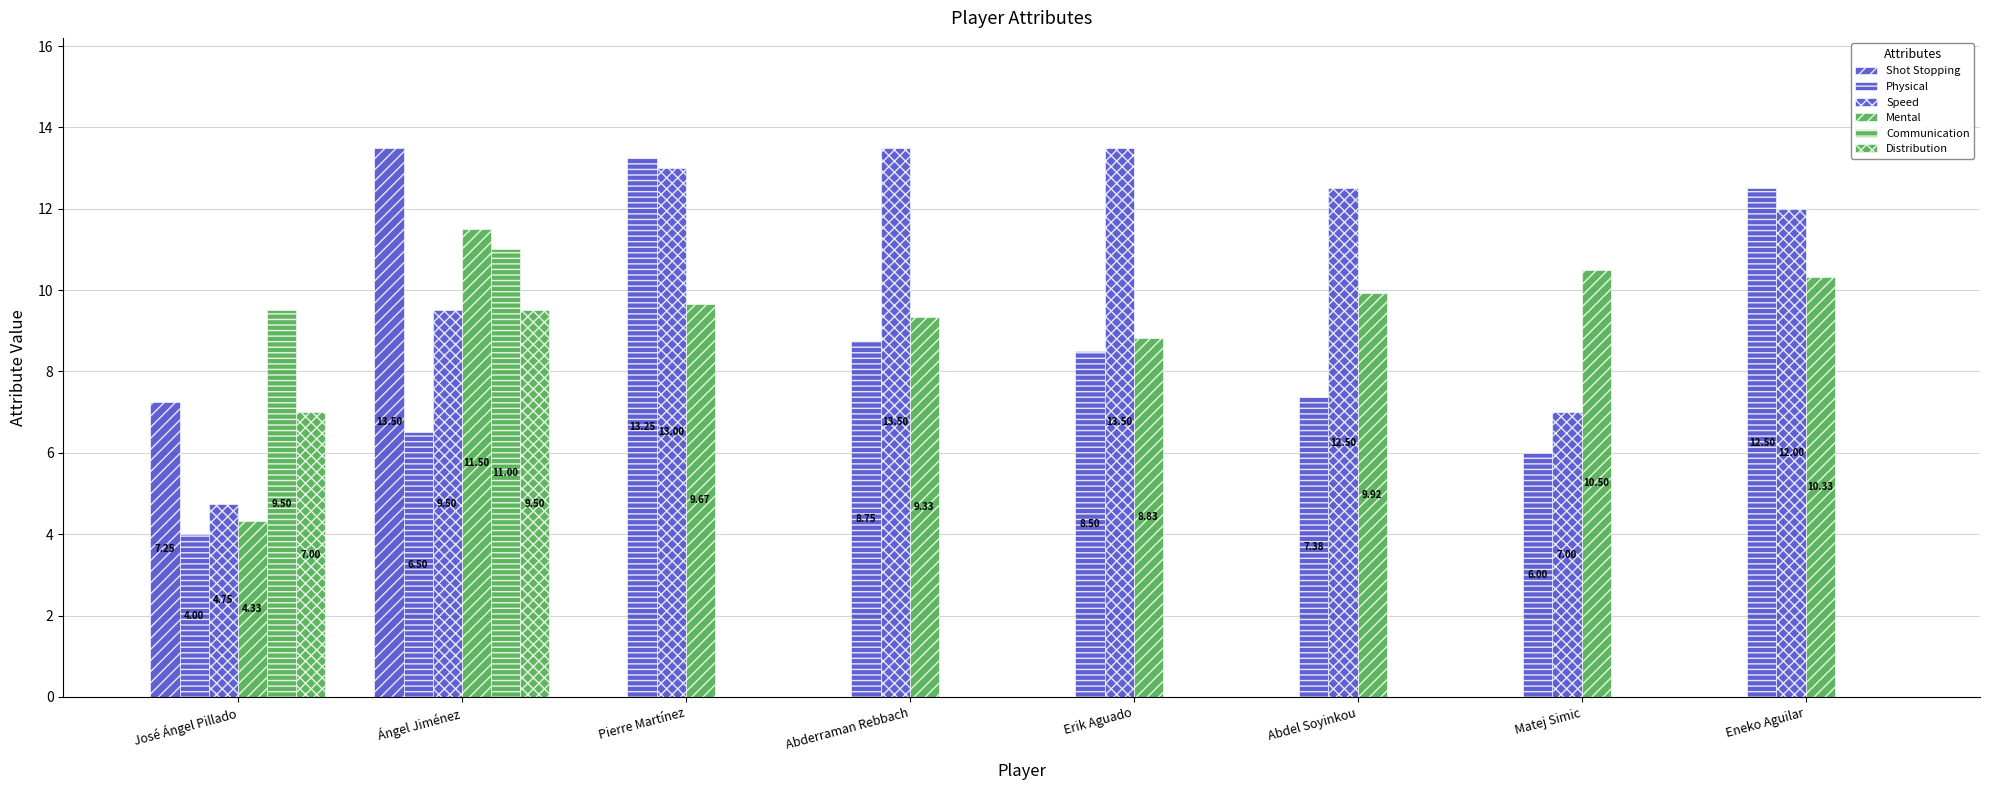

How many data points in Distribution are above 0?

2